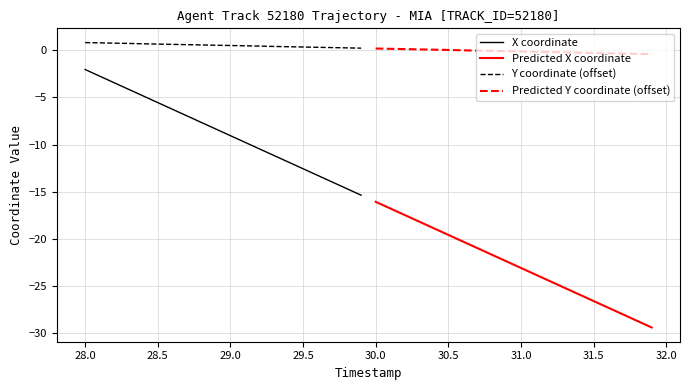

The X coordinate series shows -2.1 at 28.0. True or false?

True